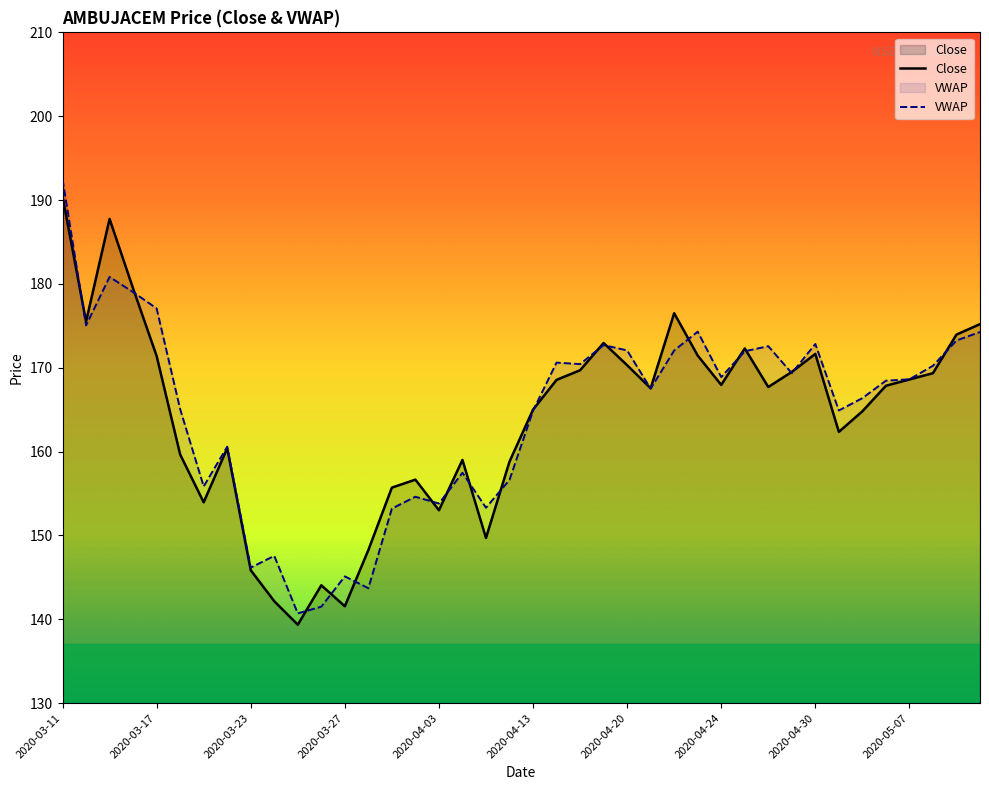

At which label is Close closest to 164?

2020-05-05